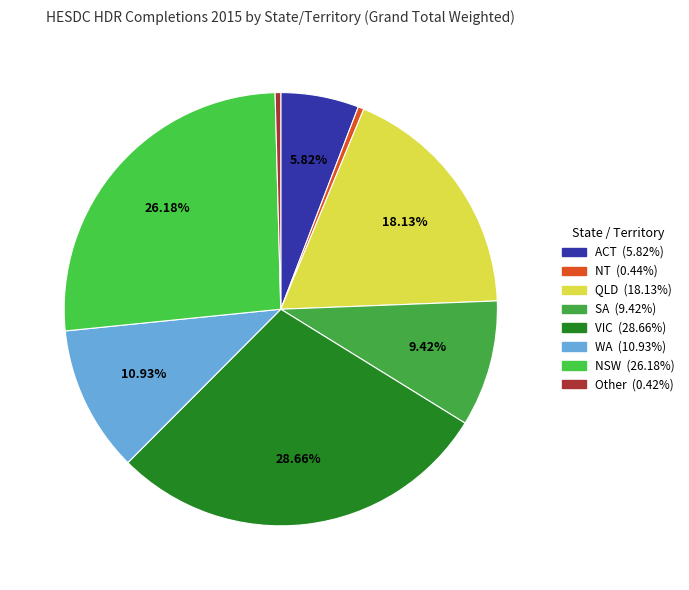

How many segments does this pie chart have?

8